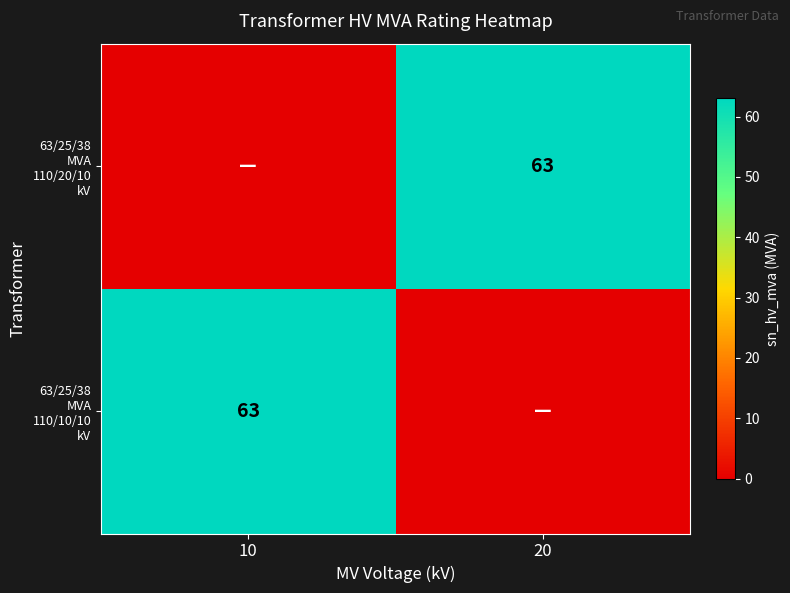

What is the difference between the maximum and minimum values in the 63/25/38 MVA 110/10/10 kV series?

63